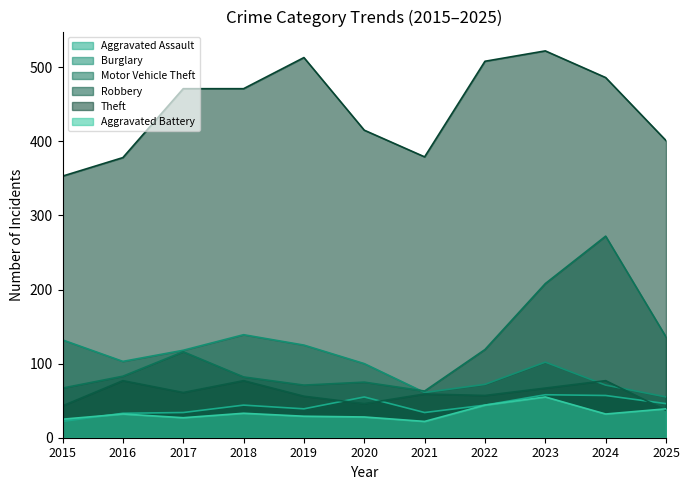

True or false: Burglary has a value of 174 at 2019.

False